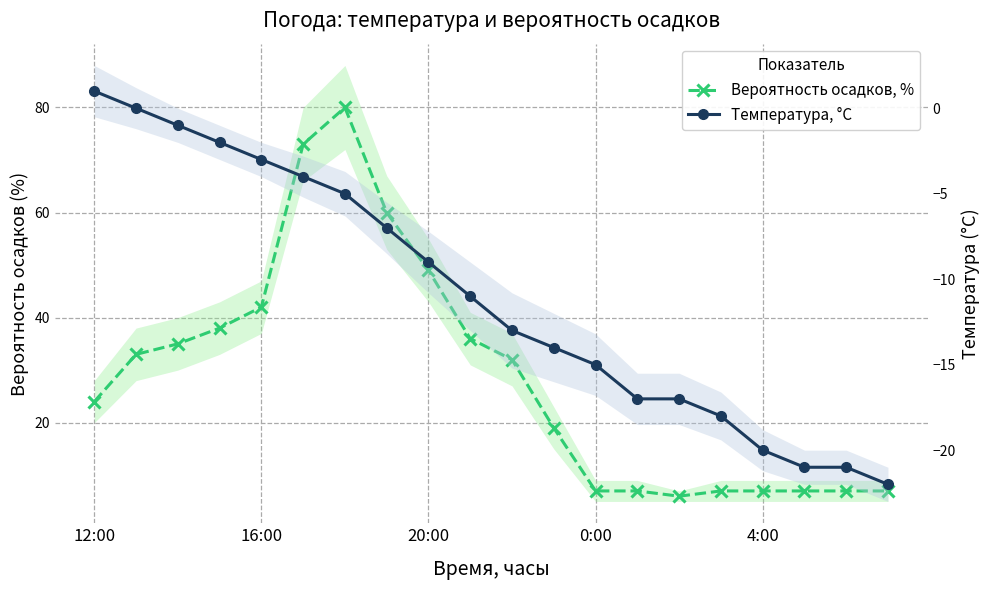

What is the sum of all Вероятность осадков, % values?

576